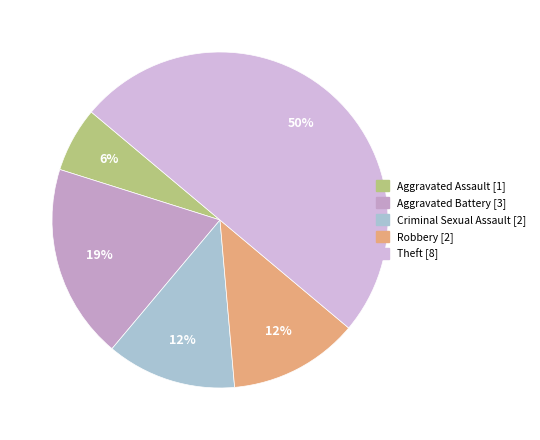

What is the change in value from Aggravated Battery to Criminal Sexual Assault?

-1